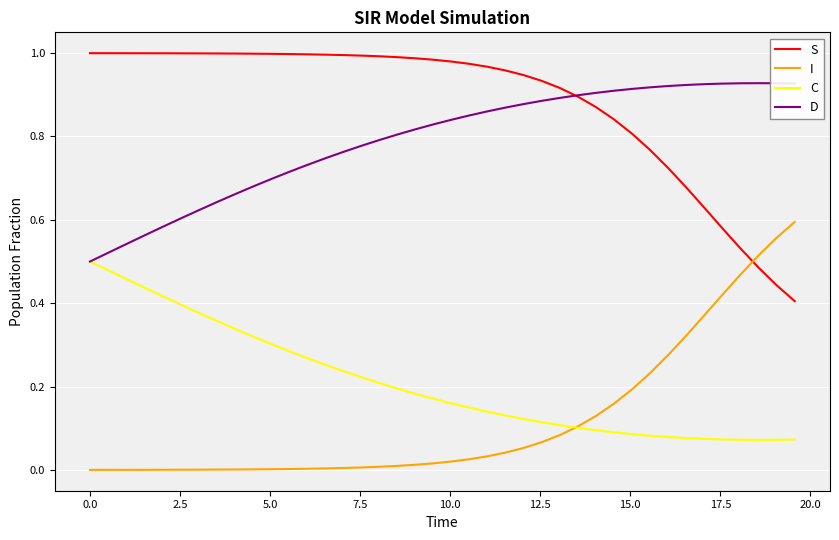

True or false: C and I cross at least once.

True